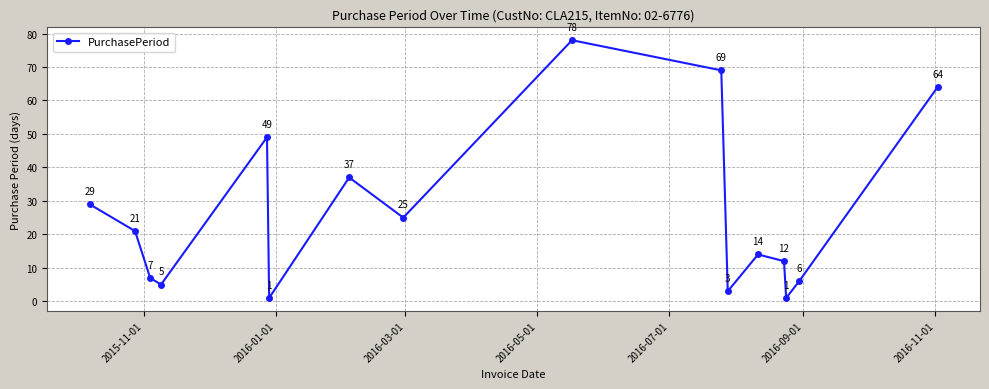

Reading left to right, extract all data points from this chart.

29	21	7	5	49	1	37	25	78	69	3	14	12	1	6	64